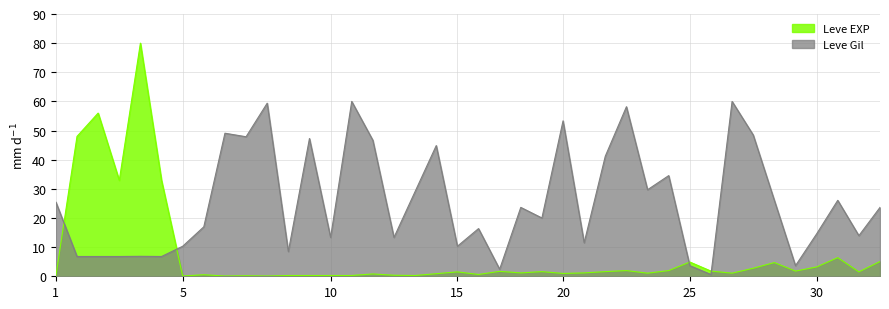

Which series has the largest total across all categories?

Leve Gil